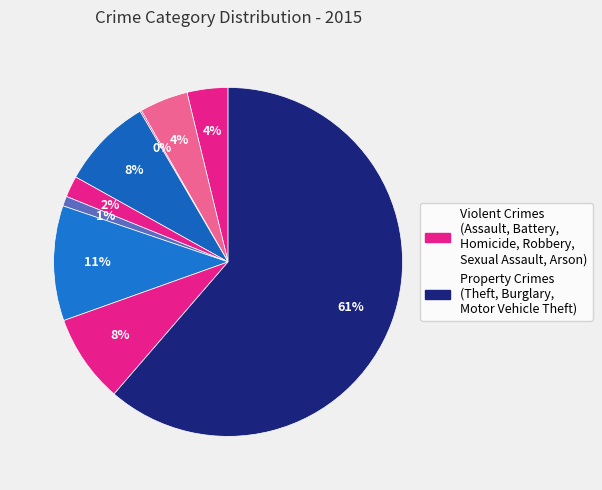

Which slice is the largest?

Theft